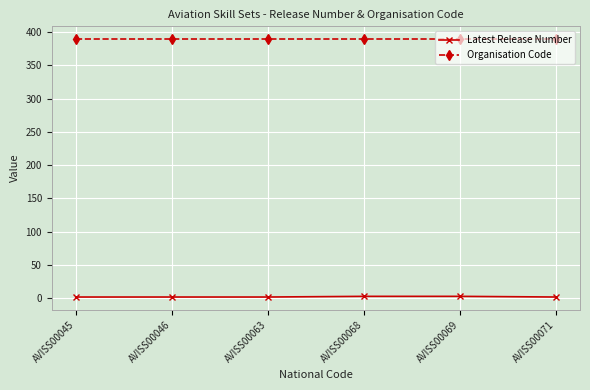

What is the approximate value of Latest Release Number at AVISS00046?

2